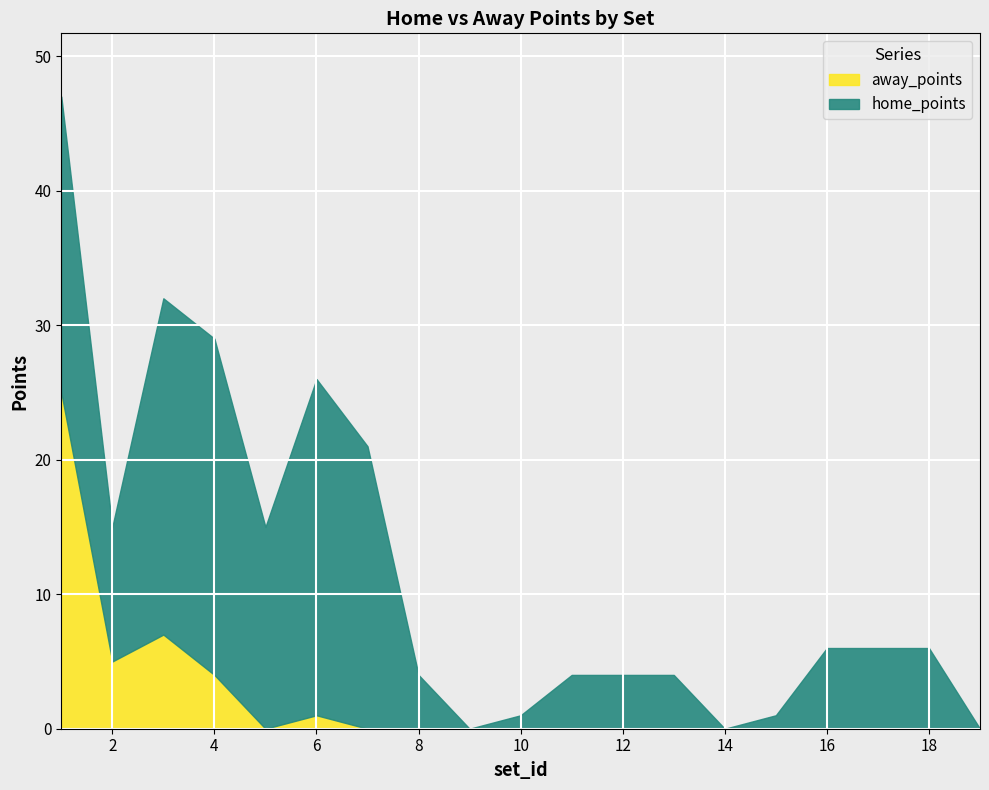

Reading left to right, transcribe all the data shown in this chart.

home_points: 22	10	25	25	15	25	21	4	0	1	4	4	4	0	1	6	6	6	0
away_points: 25	5	7	4	0	1	0	0	0	0	0	0	0	0	0	0	0	0	0